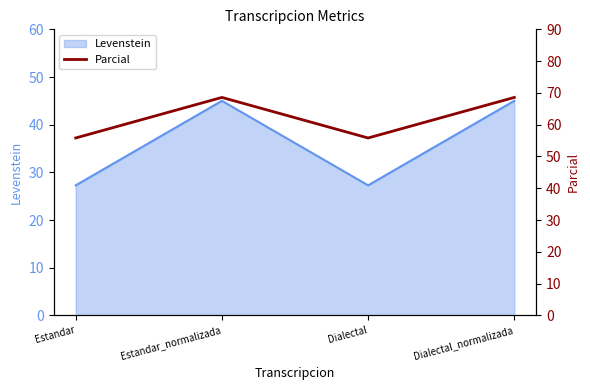

Which label corresponds to the smallest value in the chart?

Estandar